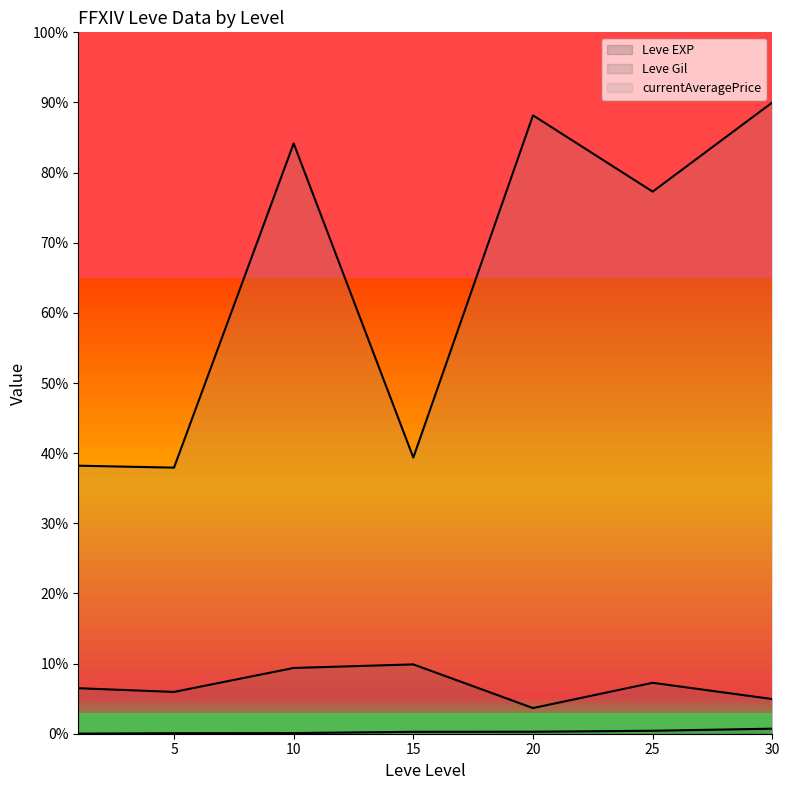

At which category is the sum across all series the highest?

30